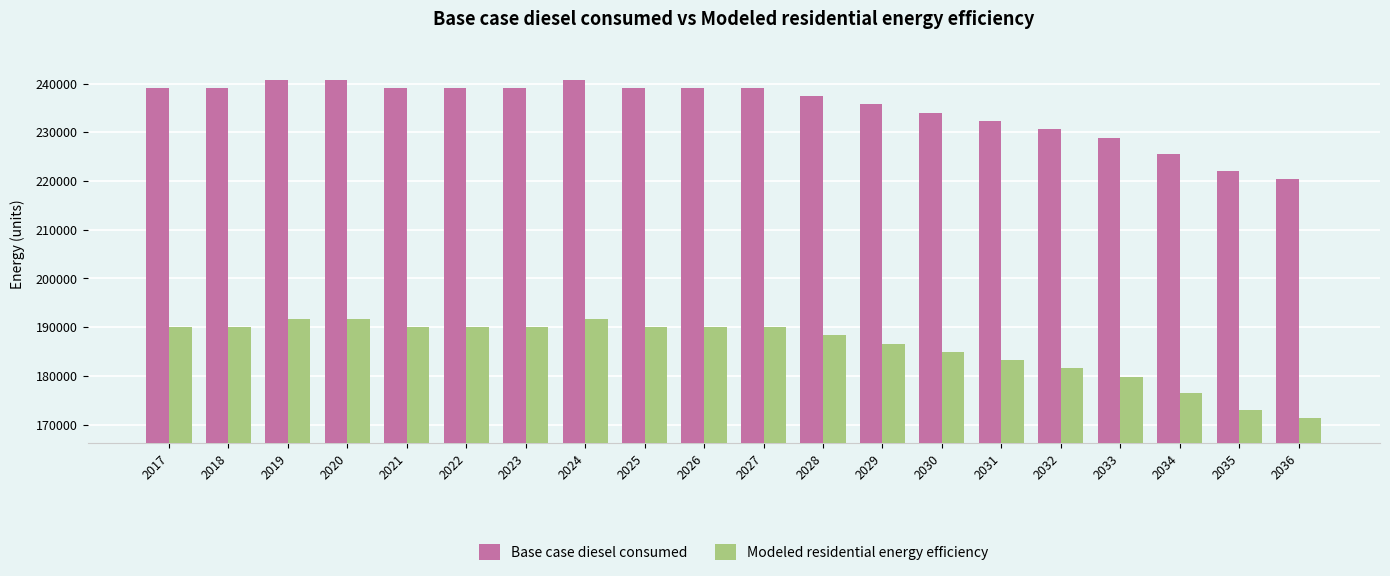

The Base case diesel consumed series shows 239143.4 at 2018. True or false?

True